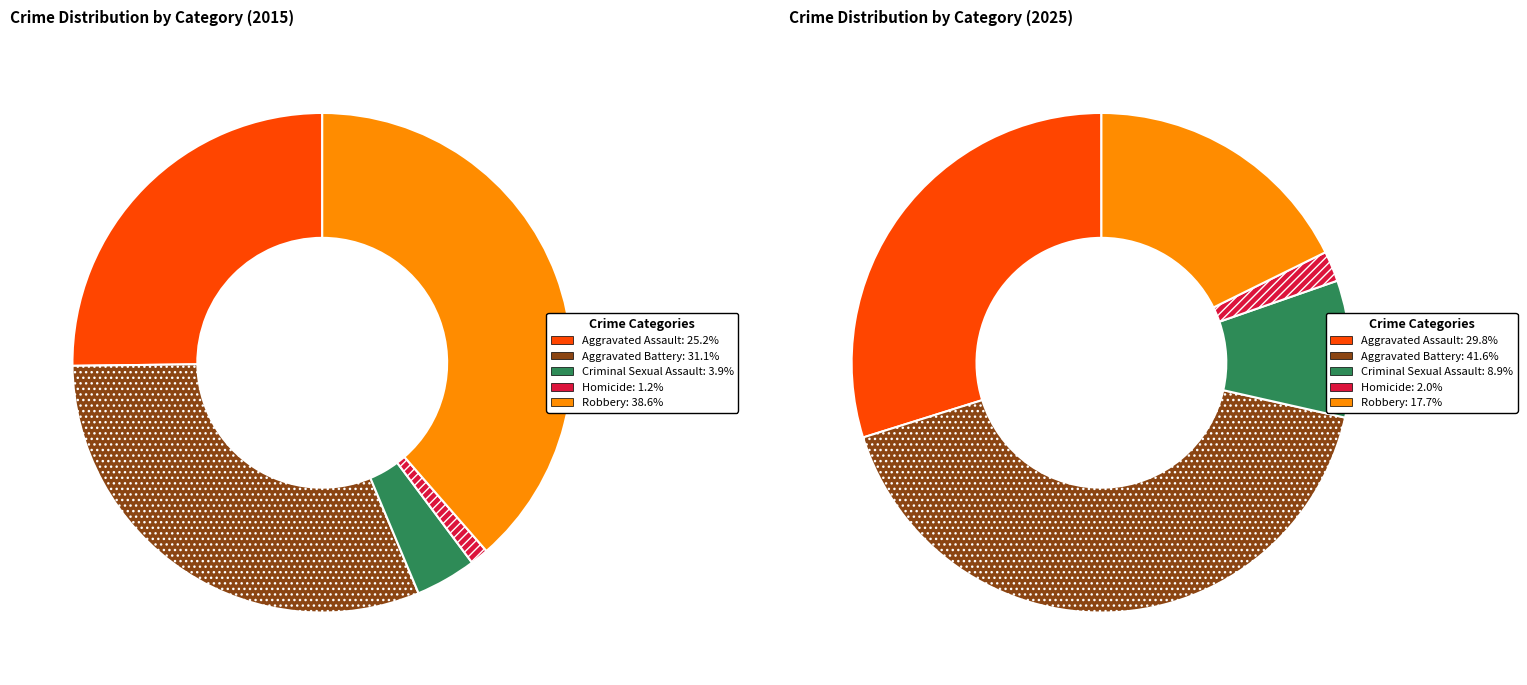

Combined, what portion of the pie is Robbery and Aggravated Assault?

63.8%